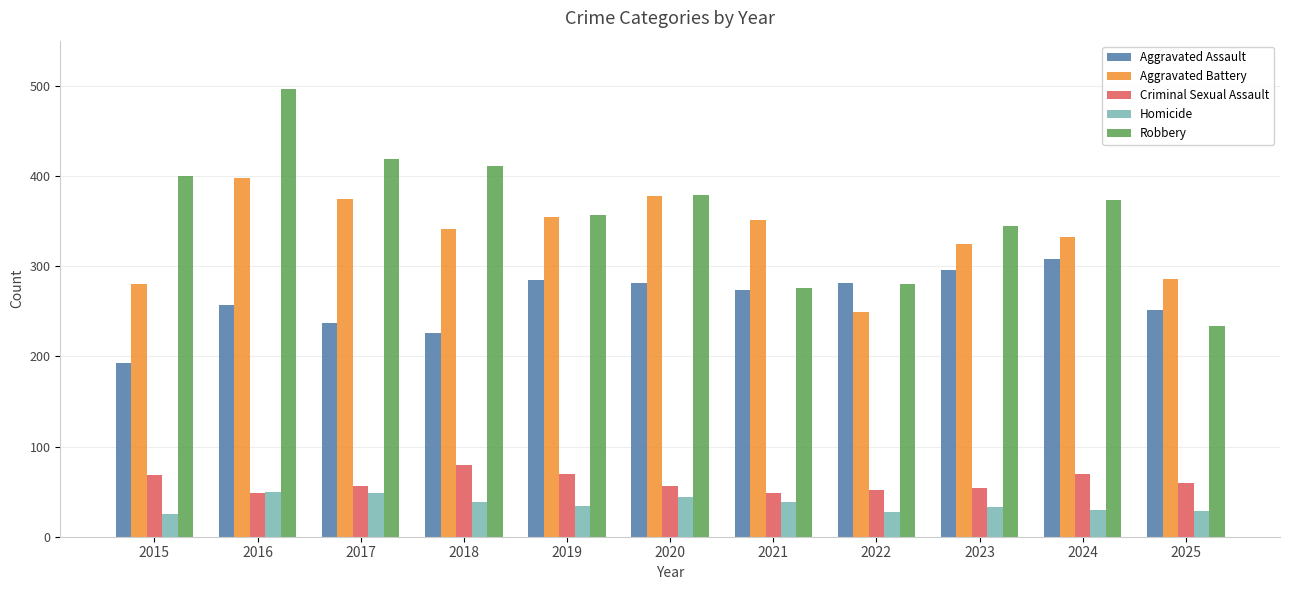

What is the difference between the maximum and second lowest values in the Aggravated Battery series?

118